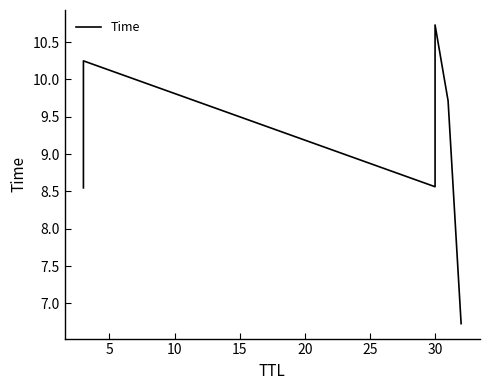

True or false: the data has more than 0 interior local peaks.

True